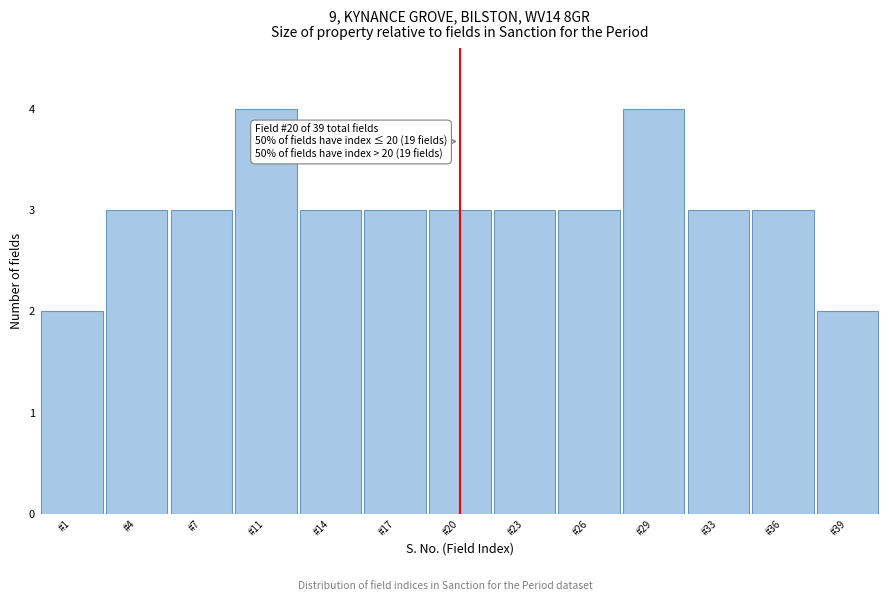

Reading right to left, list all the values displayed in this chart.

2	3	3	4	3	3	3	3	3	4	3	3	2